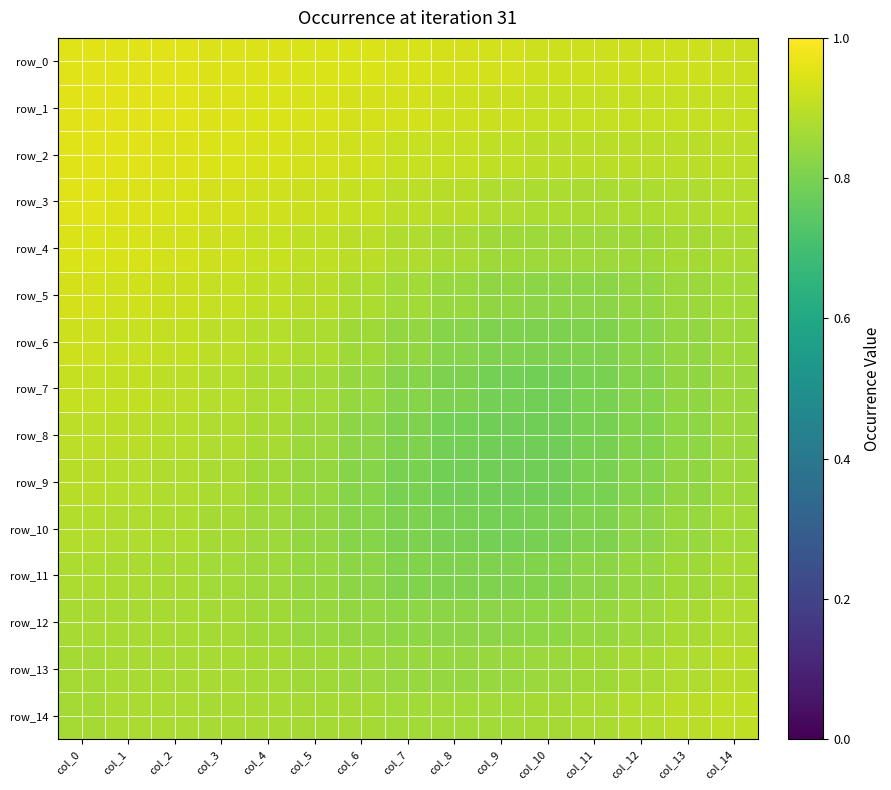

What is the sum of all row_10 values?

12.5